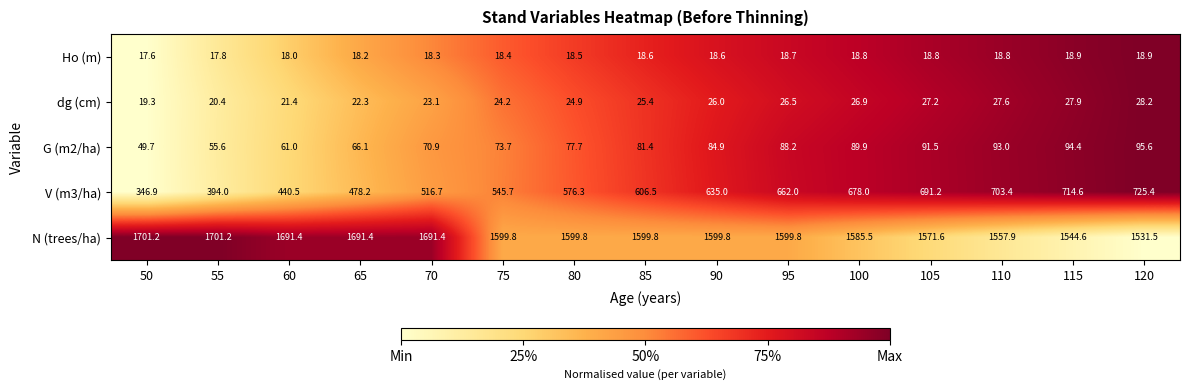

True or false: dg (cm) has a value of 13.7 at 90.

False